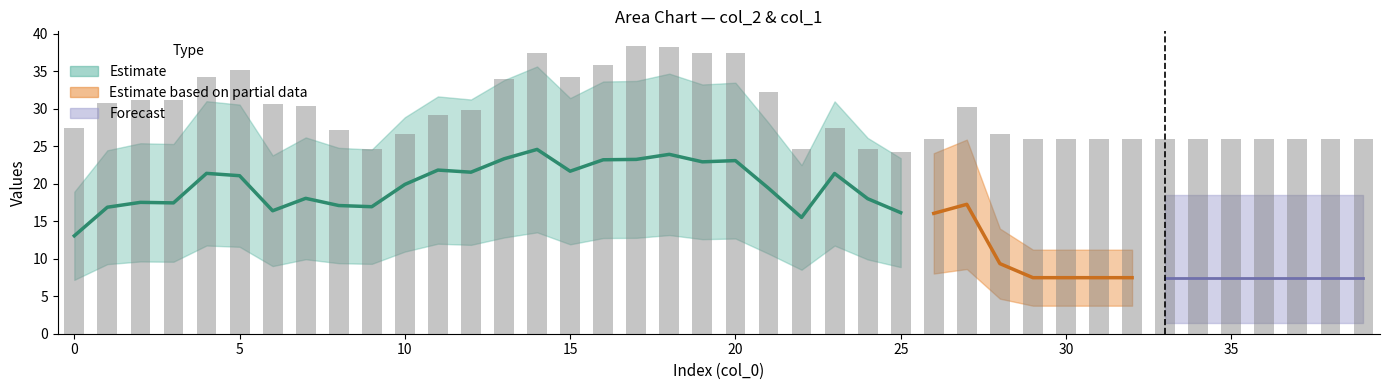

The chart shows a value of 26.0 at 35. True or false?

True